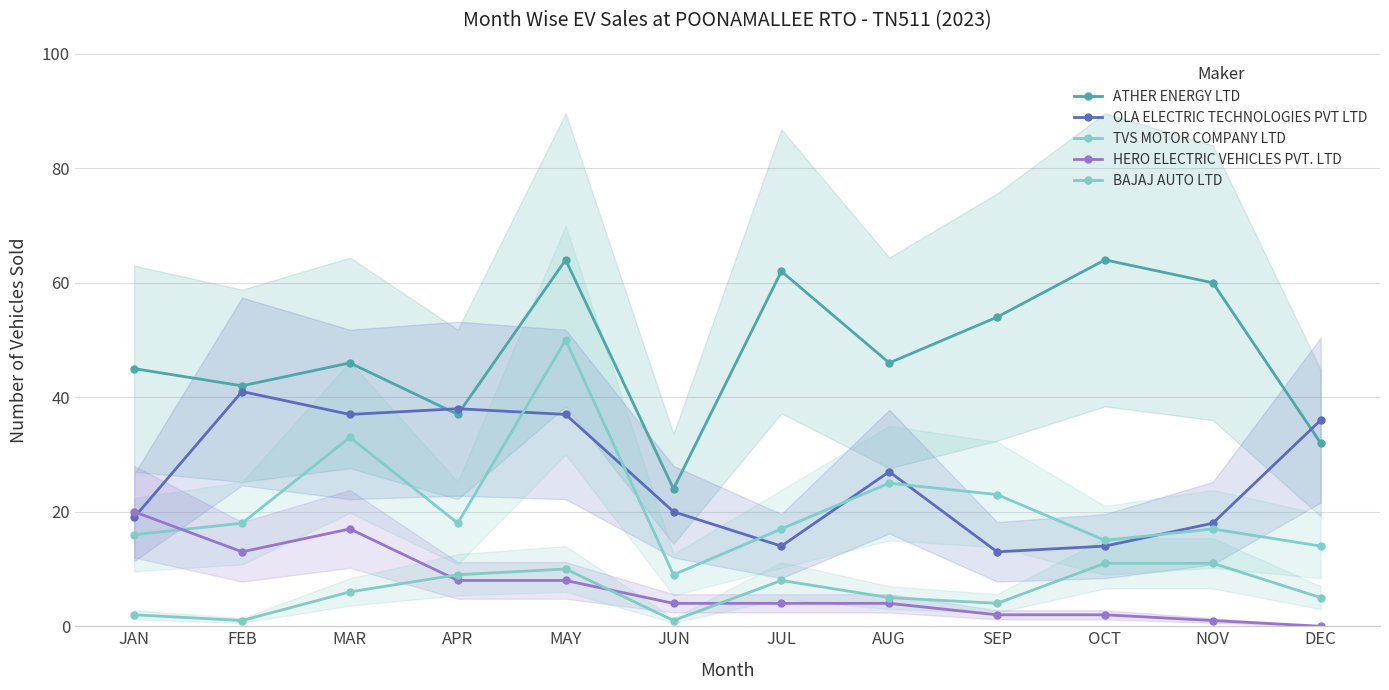

What is the difference between the ATHER ENERGY LTD values at JAN and AUG?

1